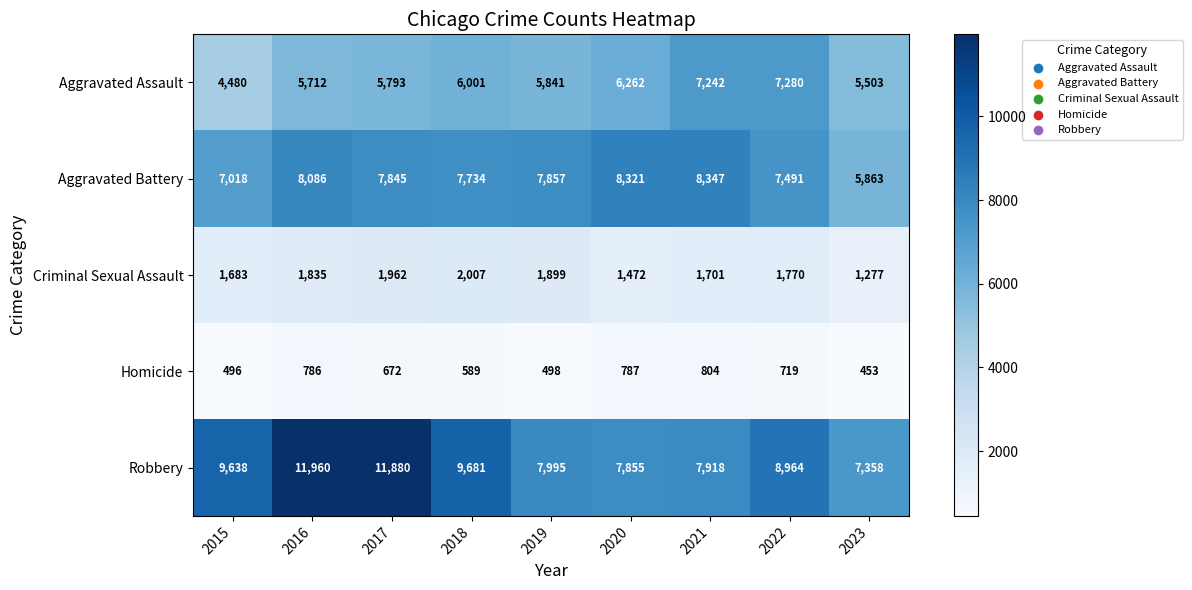

List the labels in order of Aggravated Assault value, smallest first.

2015, 2023, 2016, 2017, 2019, 2018, 2020, 2021, 2022